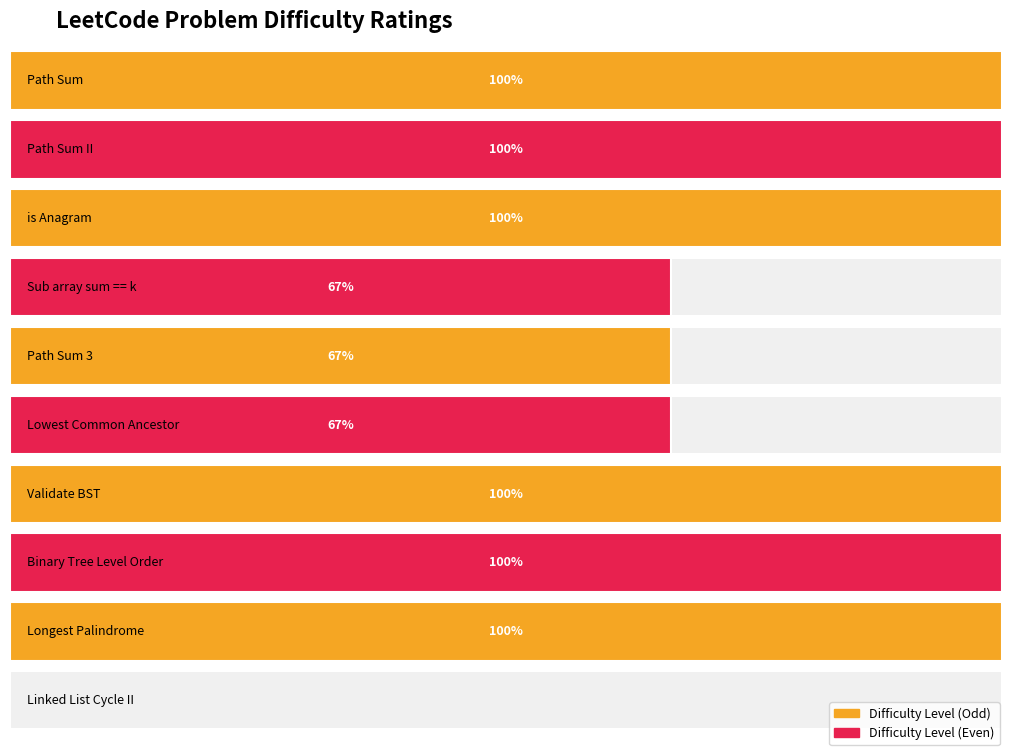

Which label corresponds to the smallest value in the chart?

Linked List Cycle II